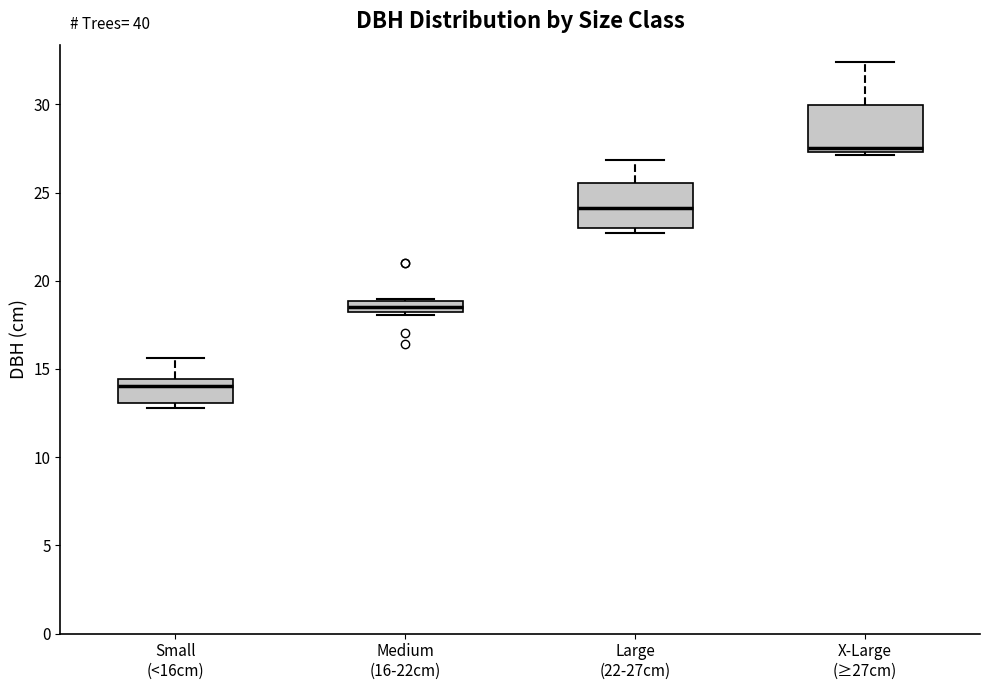

Where does the upper whisker of the box for Large (22-27cm) end on the y-axis? The values are not printed on the chart, so give them approximately, as read against the axis.

27.0